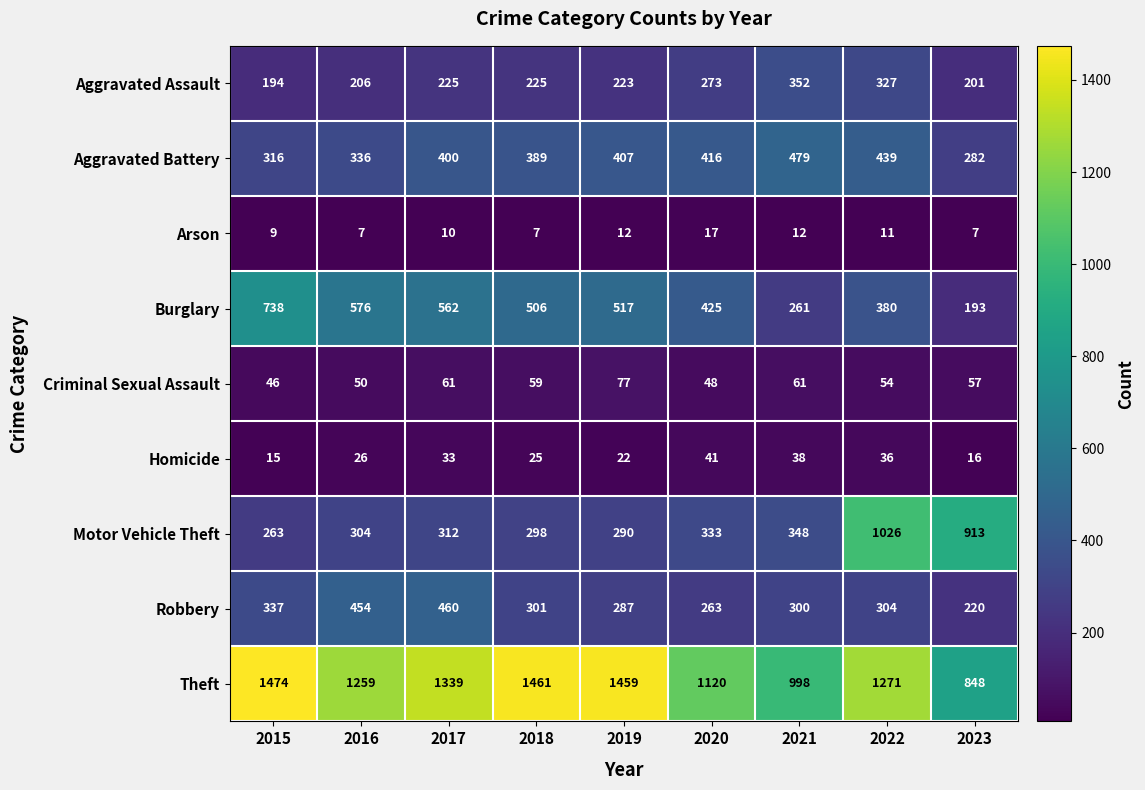

What is the spread (max minus min) of values at 2017?

1329